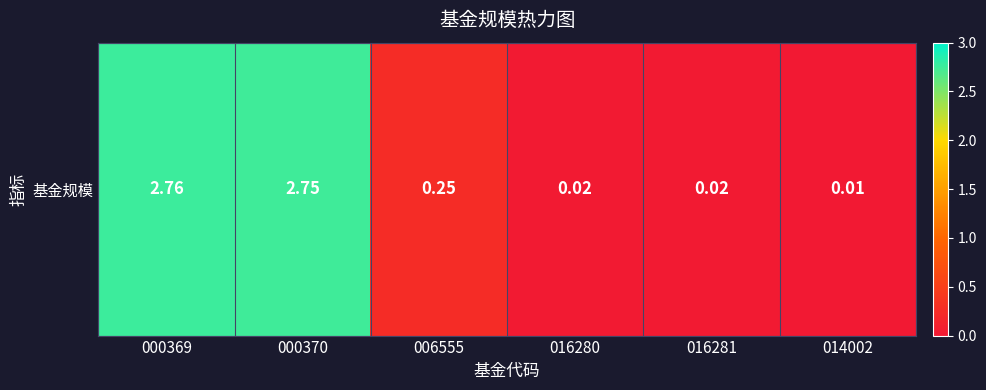

What is the difference between the maximum and minimum values?

2.8